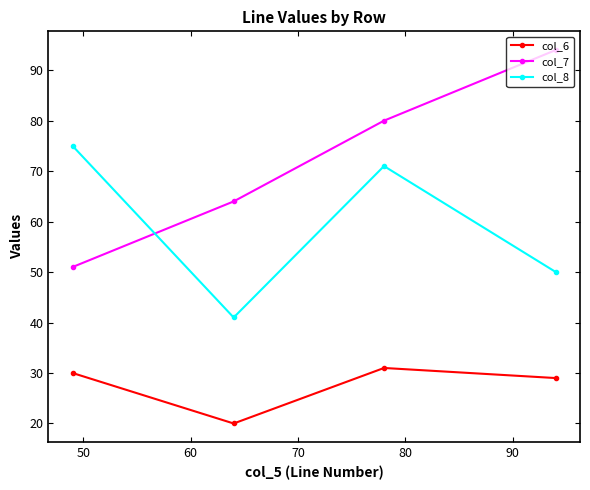

What is the sum of all col_8 values?

237